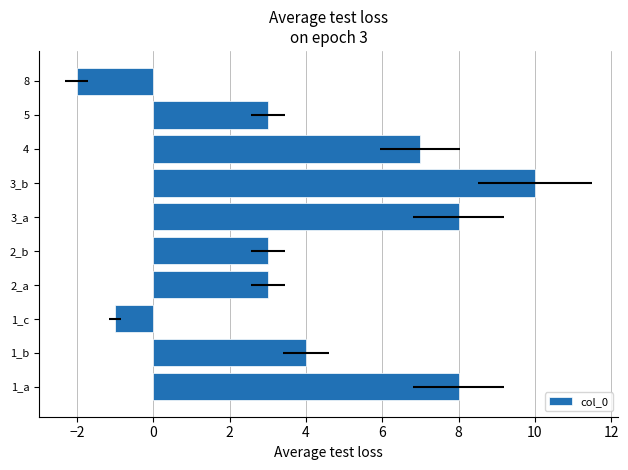

How many distinct data groups are displayed?

1